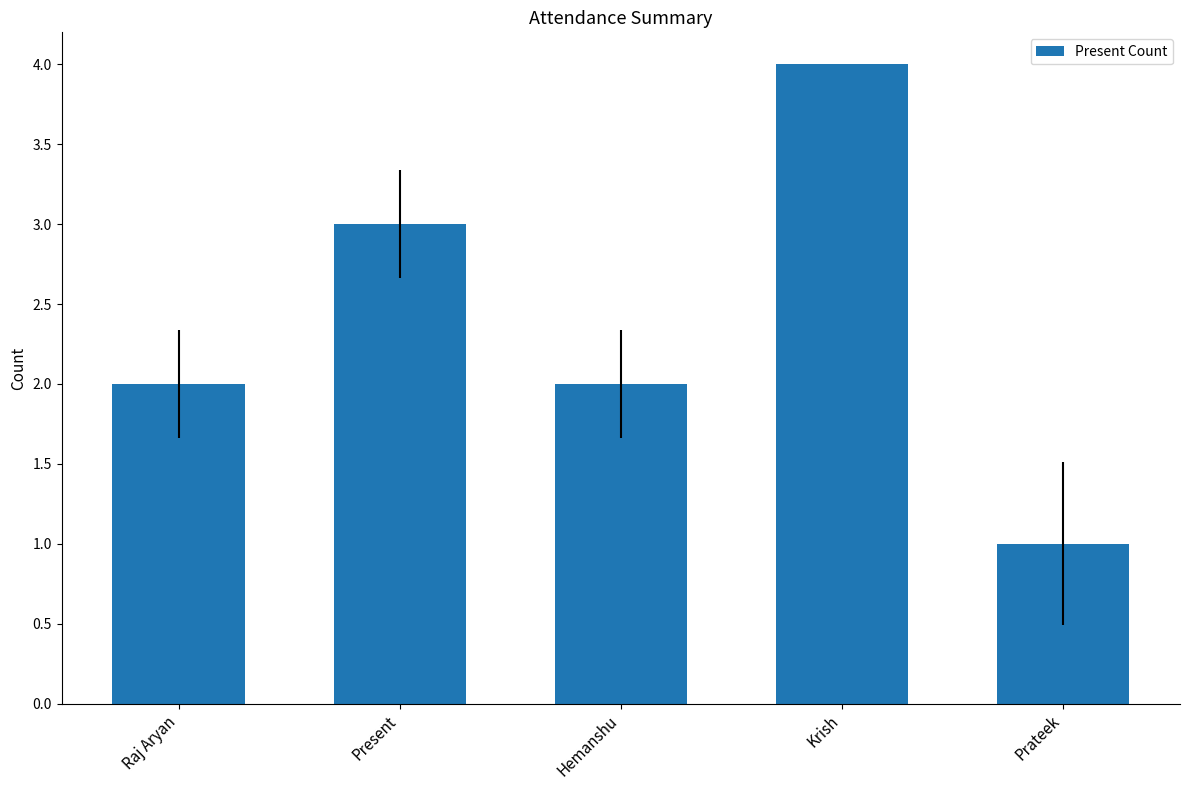

How many data points does each series have?

5